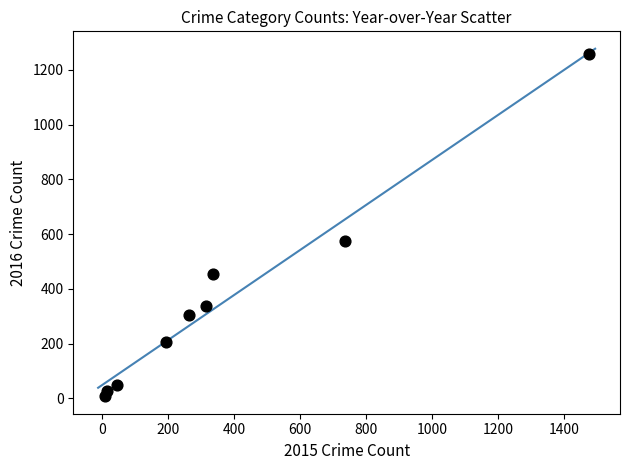

What Y value in the scatter plot is closest to 633?

576